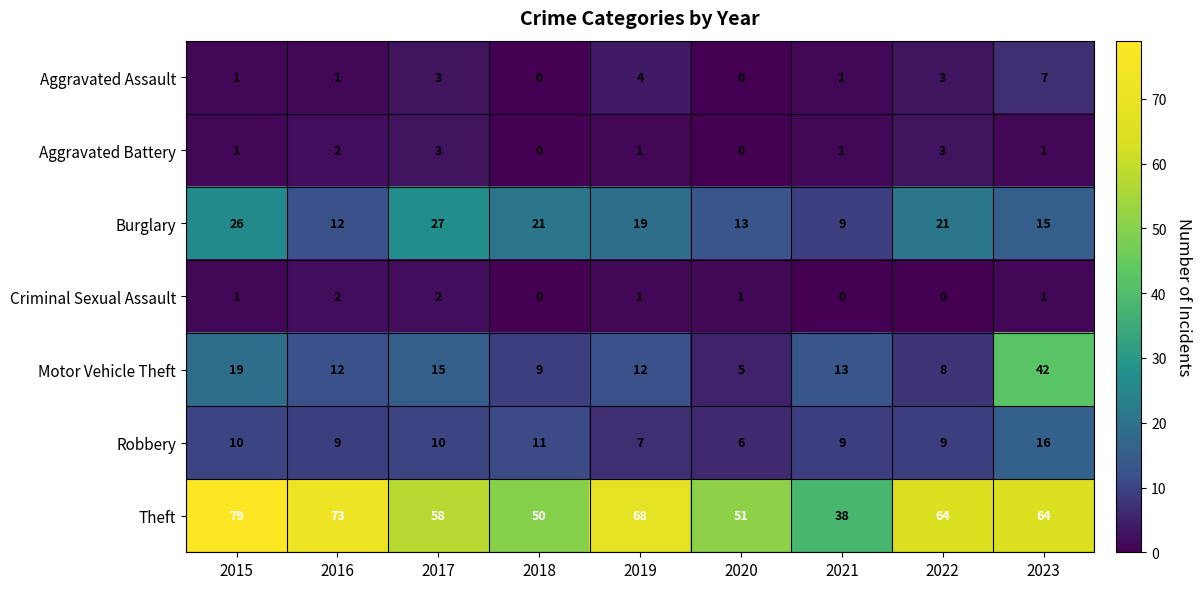

Which category has the highest value in the Motor Vehicle Theft series?

2023